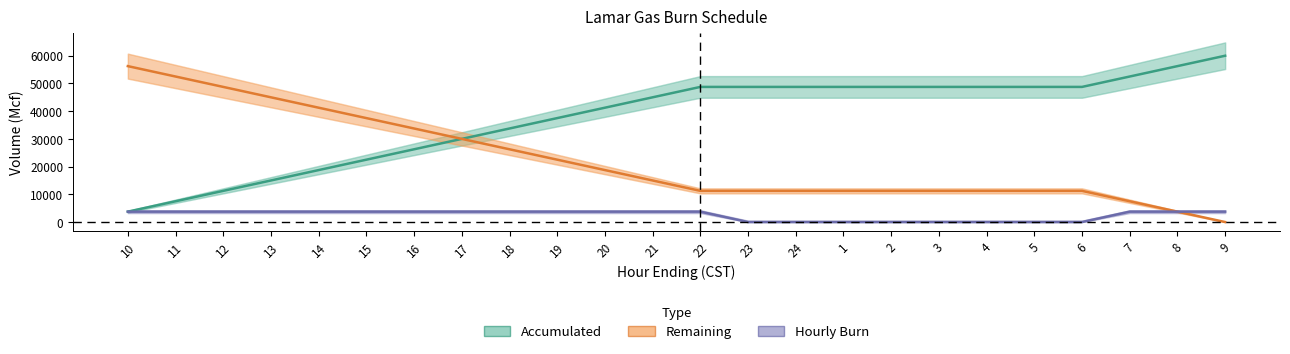

What is the approximate value of Hourly Burn at 15, to the nearest 100?

3800